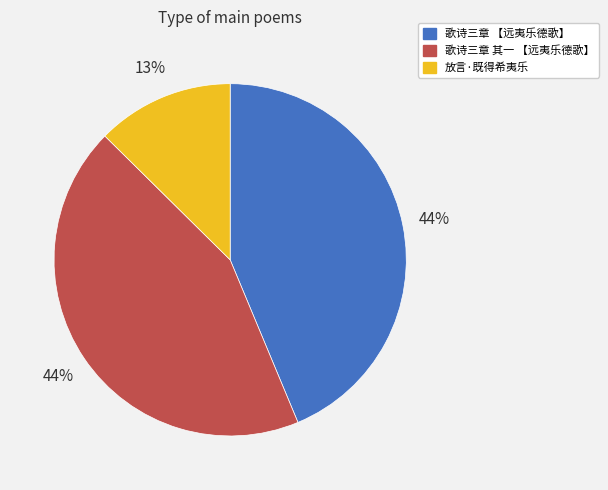

Do 歌诗三章 【远夷乐德歌】 and 放言·既得希夷乐 together represent more than half of the pie?

Yes